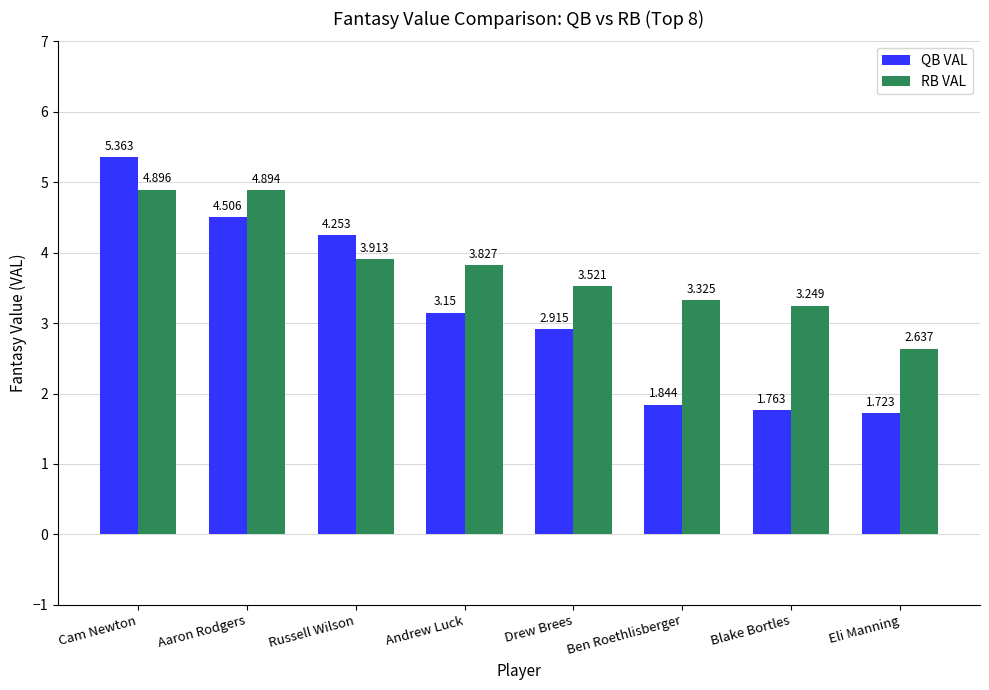

What are all the series names shown in the legend?

QB VAL, RB VAL